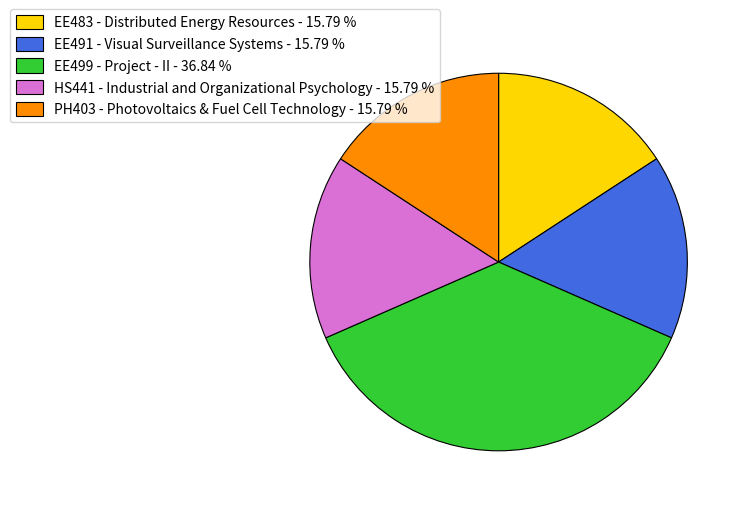

Does any single category account for the majority?

No